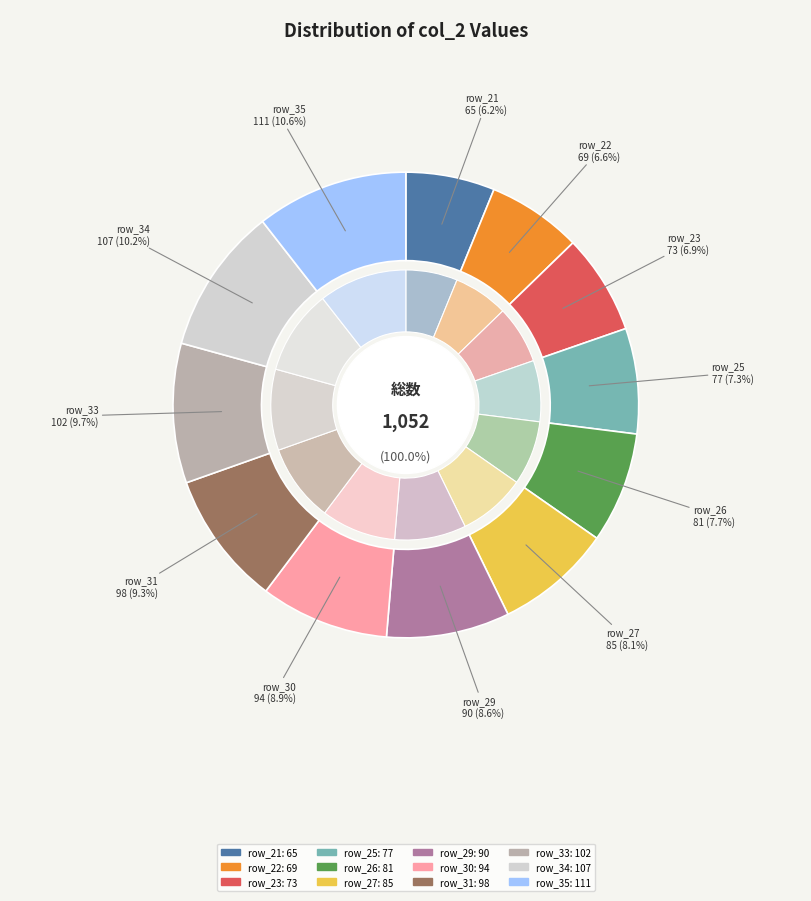

Count the number of slices in the pie.

12